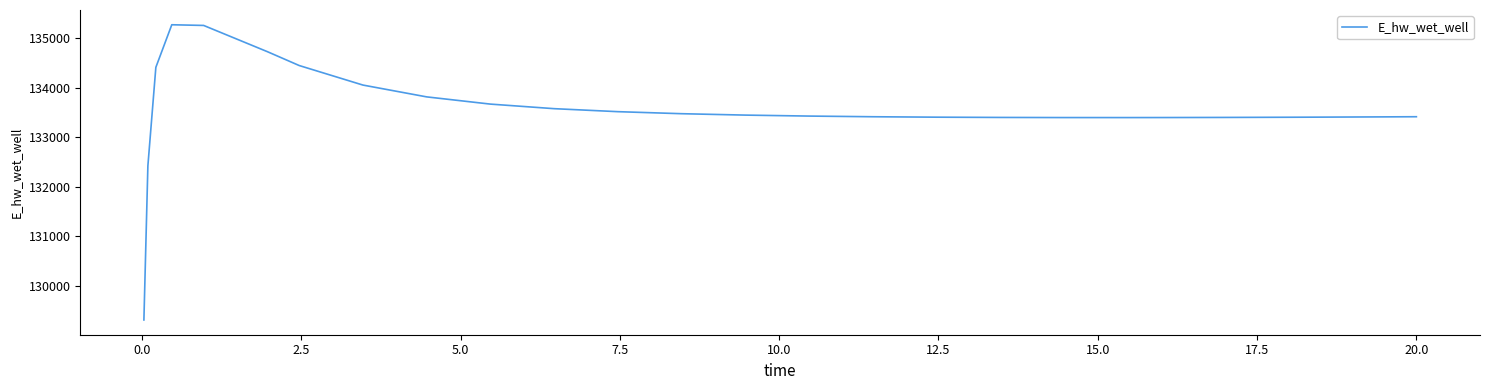

What is the smallest value displayed?

129311.4